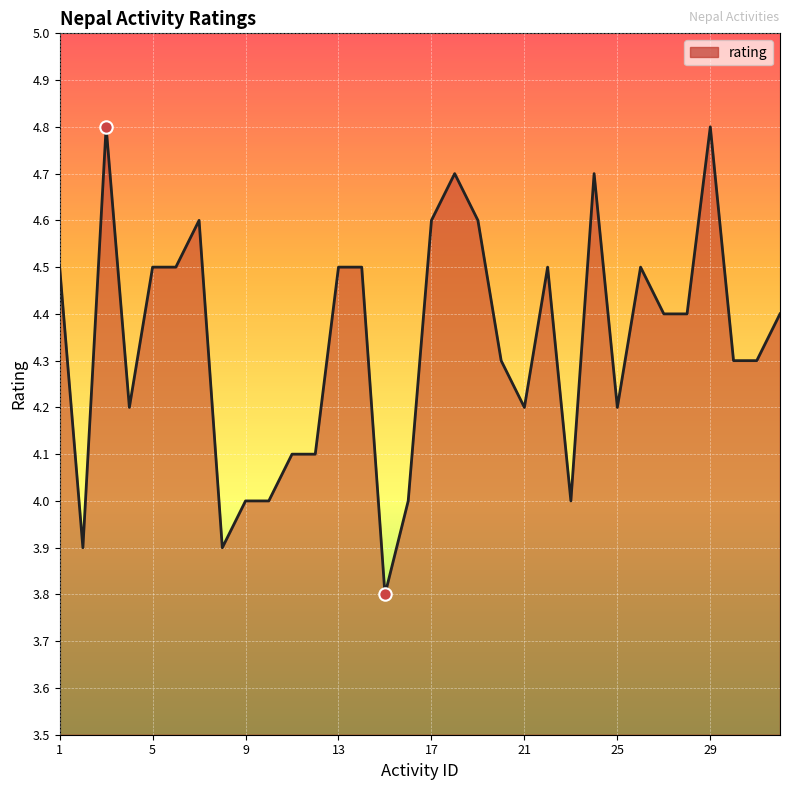

What is the smallest value displayed?

3.8